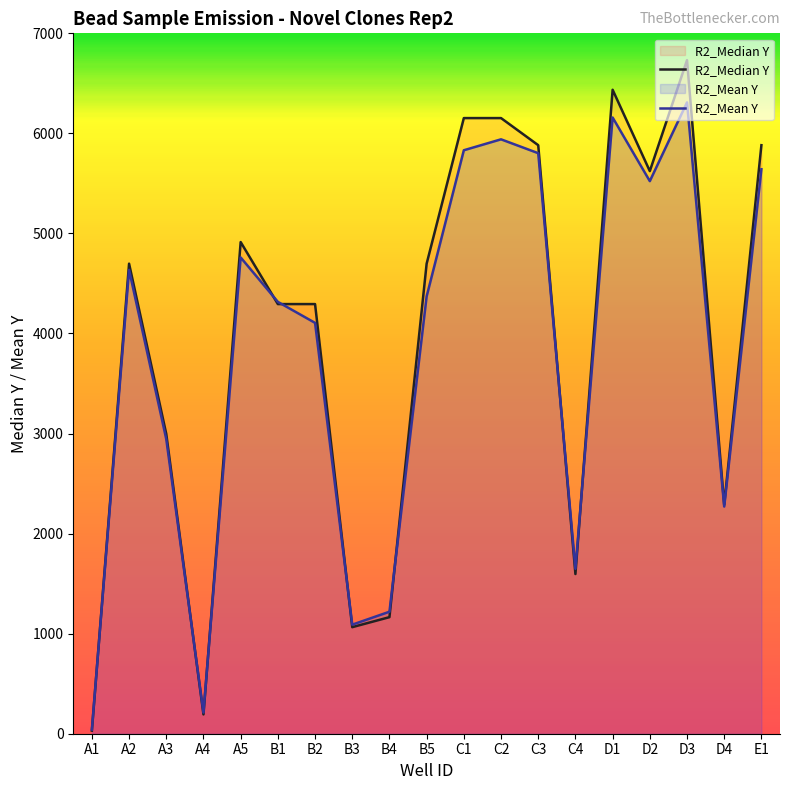

At how many categories does at least one series exceed 4738?

8